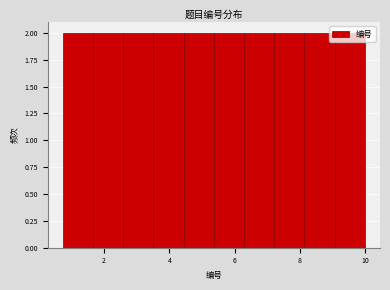

What is the height of the bar covering 8.2 to 9.0 on the x-axis? Neither the bar edges nor the heights are printed on the chart, so give them approximately, as read against the axes.

2